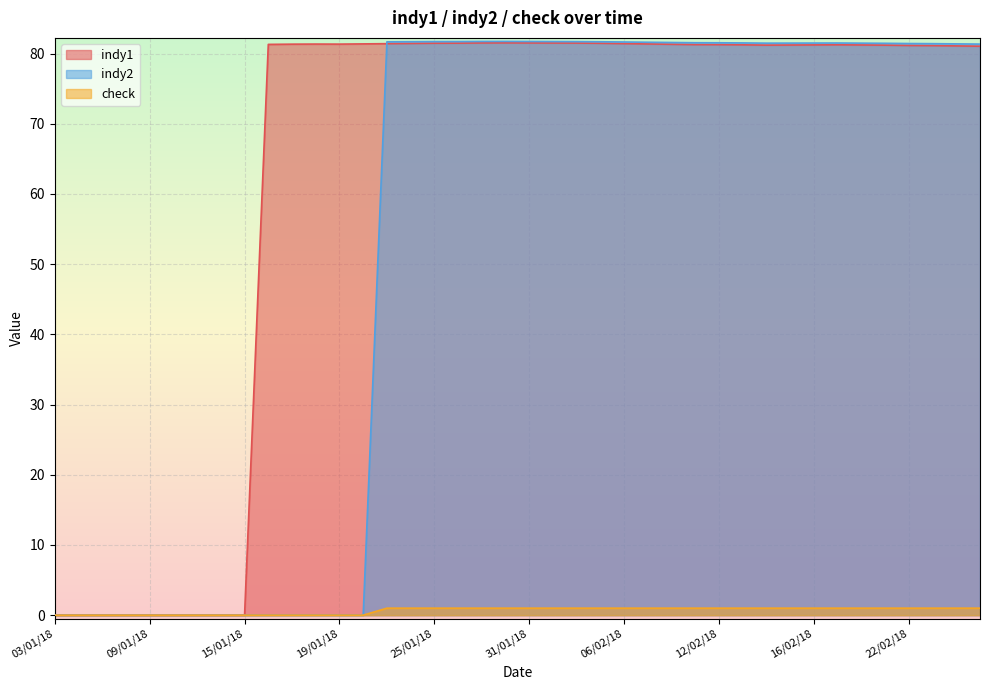

At 06/02/18, list the series in order from largest to smallest.

indy2, indy1, check